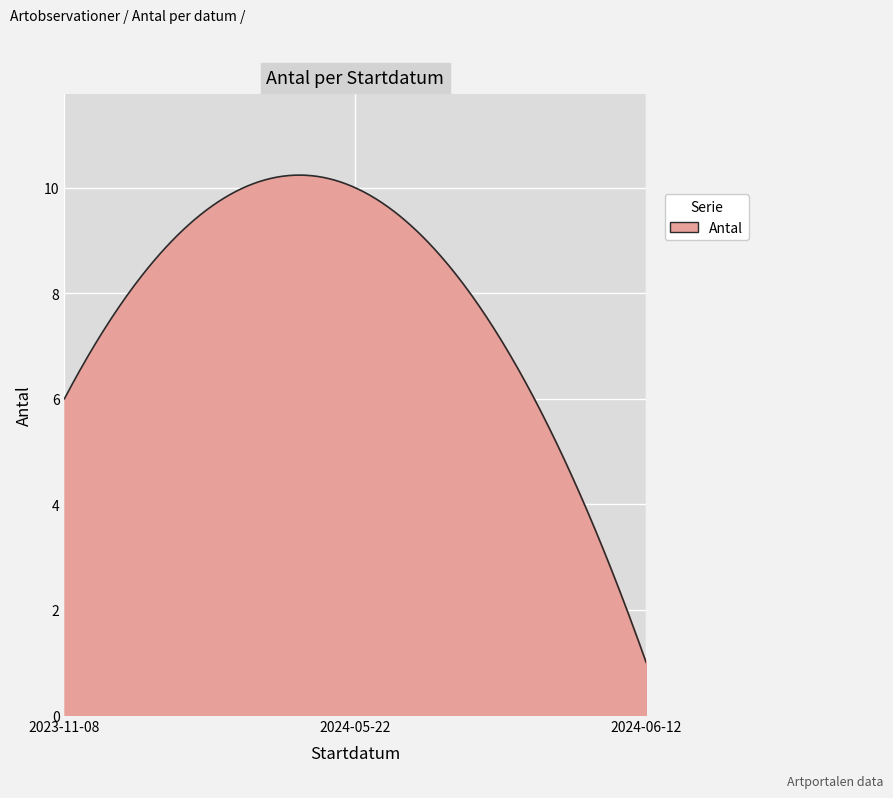

What is the smallest value displayed?

1.0